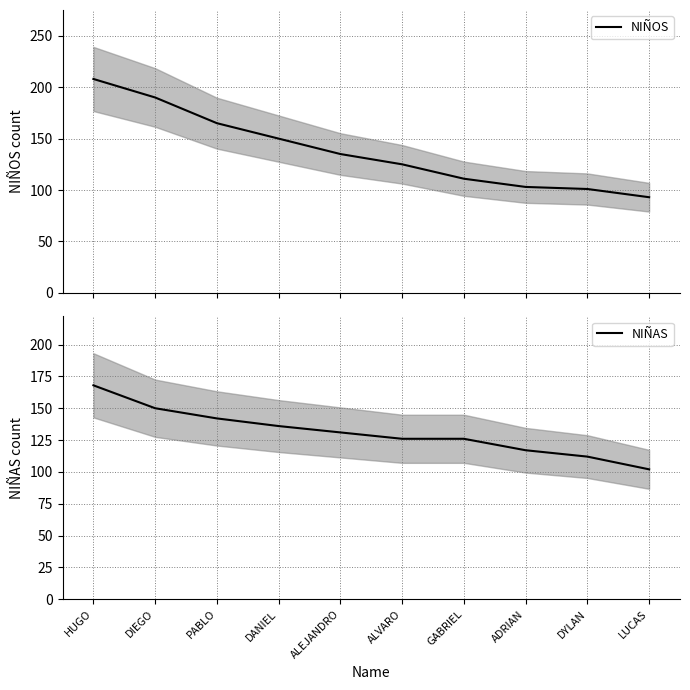

How many times do NIÑAS and NIÑOS cross each other?

1